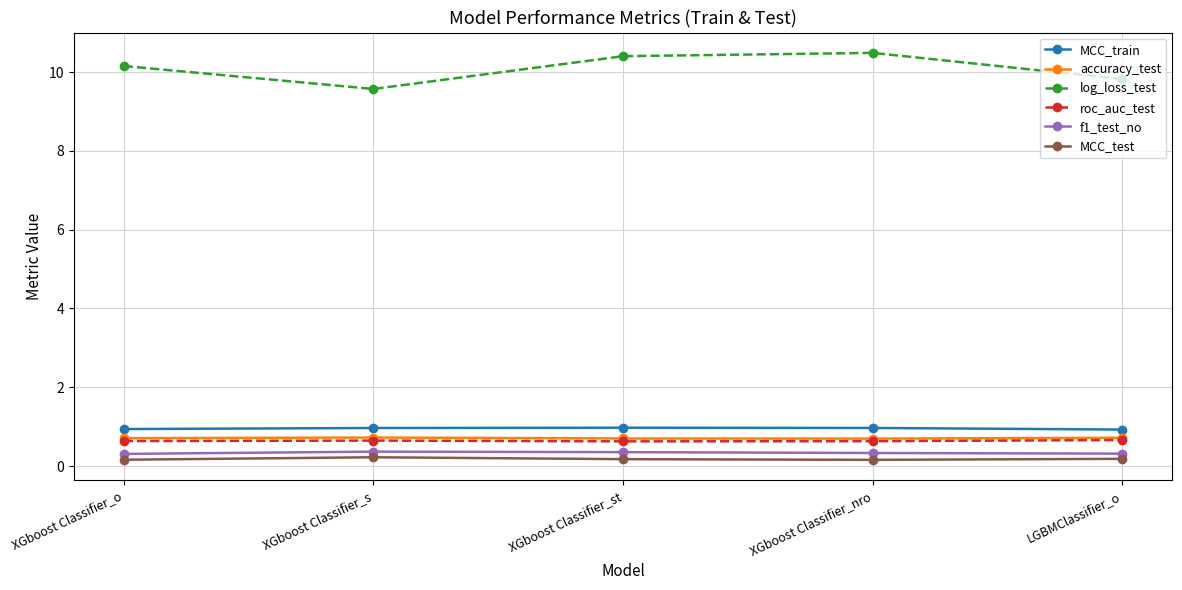

Which series has the largest range (max minus min)?

log_loss_test